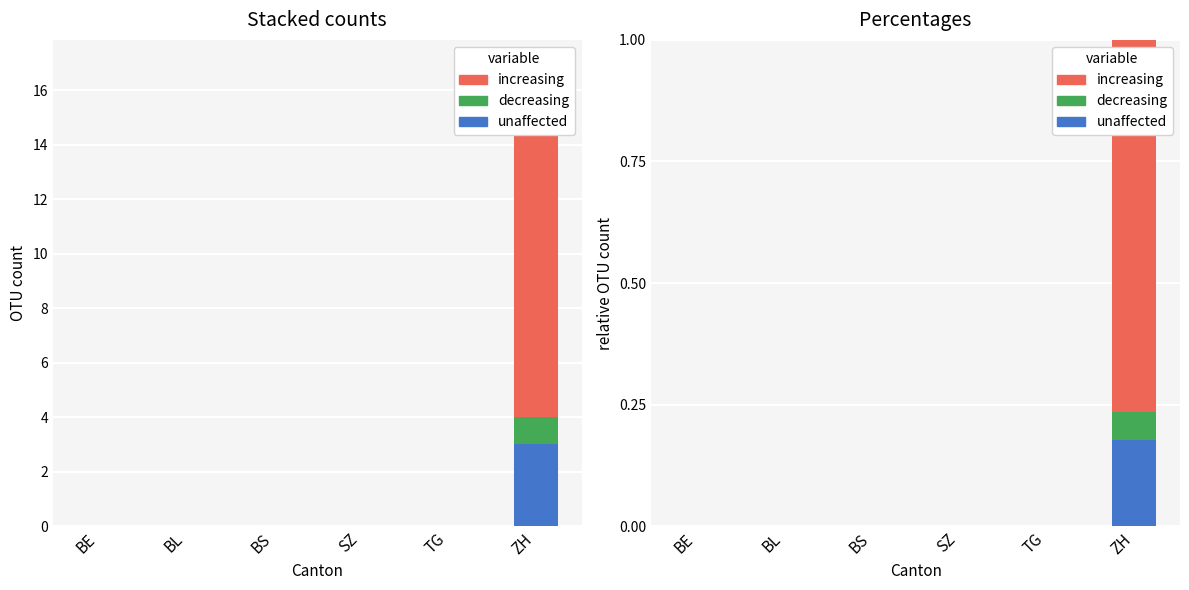

Which category has the lowest value across all series?

BE